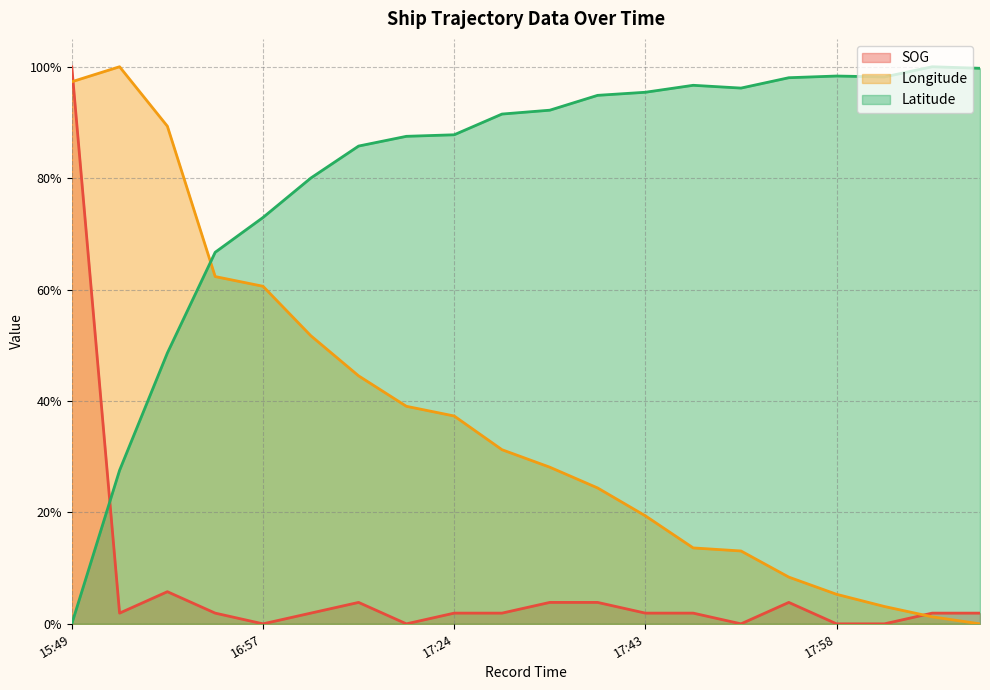

Which series has the largest total across all categories?

Latitude